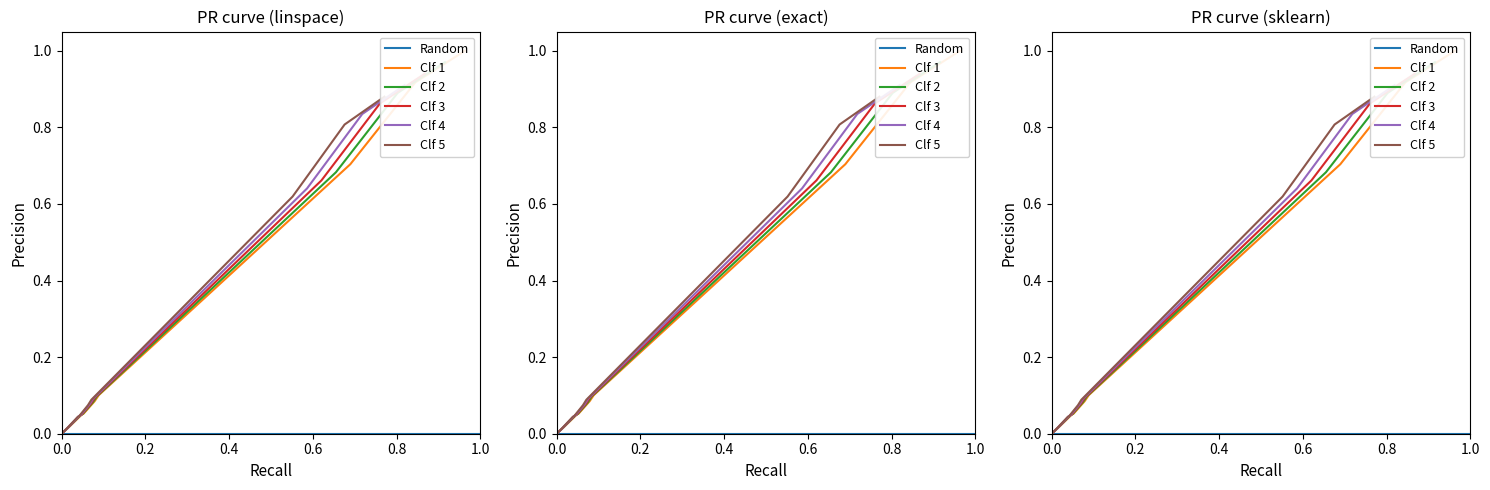

Count the number of data series in this chart.

6